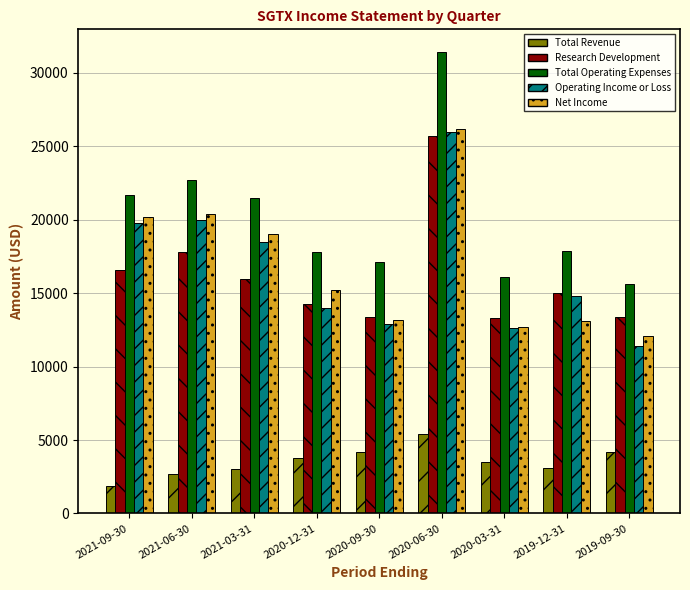

What is the highest value of the Operating Income or Loss series?

26000